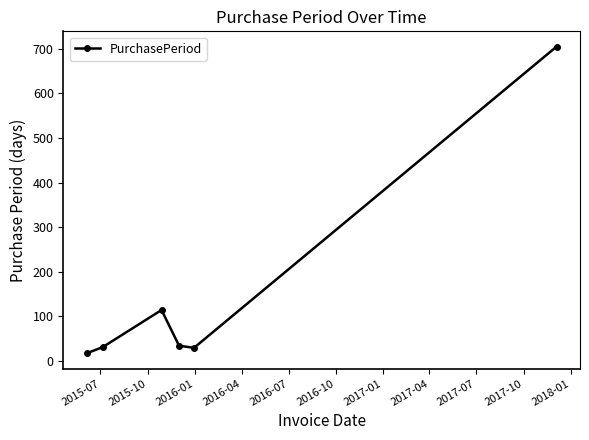

What is the value of the 6th point from the left?

705